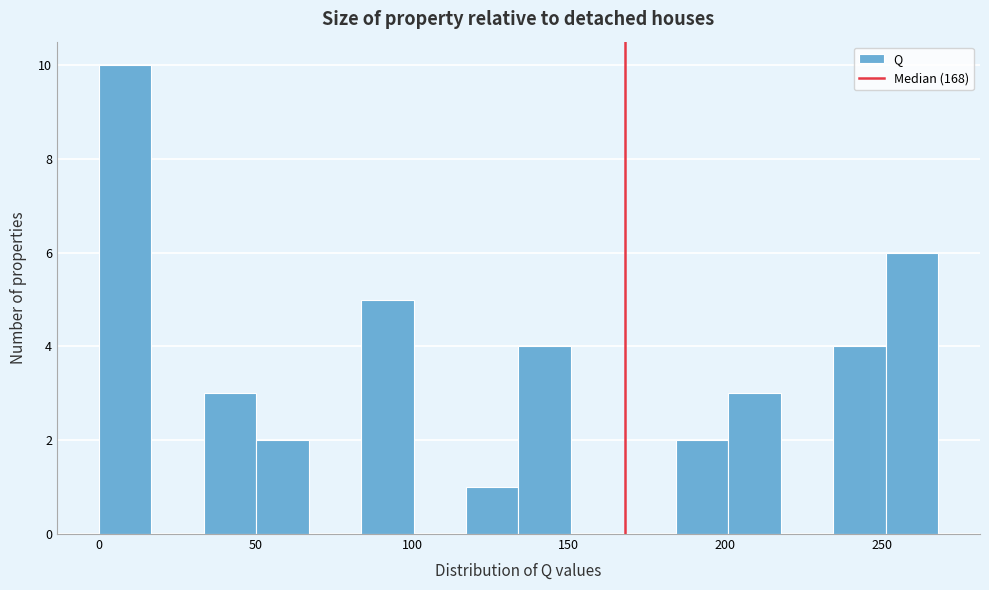

Around what value on the x-axis is the tallest bar? Give the approximate position of its centre, as read against the axis.

10